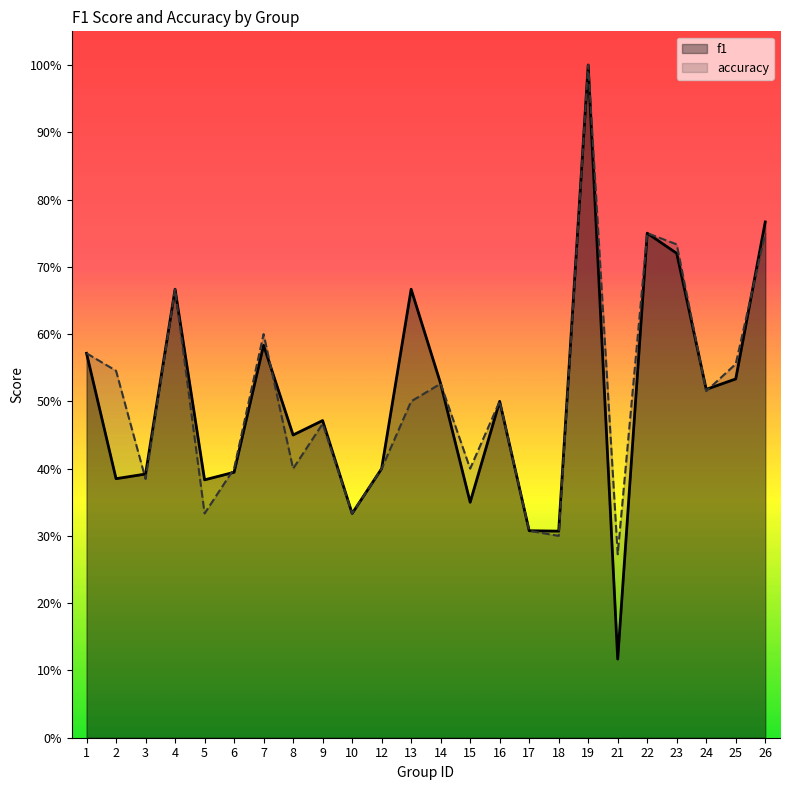

Rank the series at 23 from lowest to highest value.

f1, accuracy